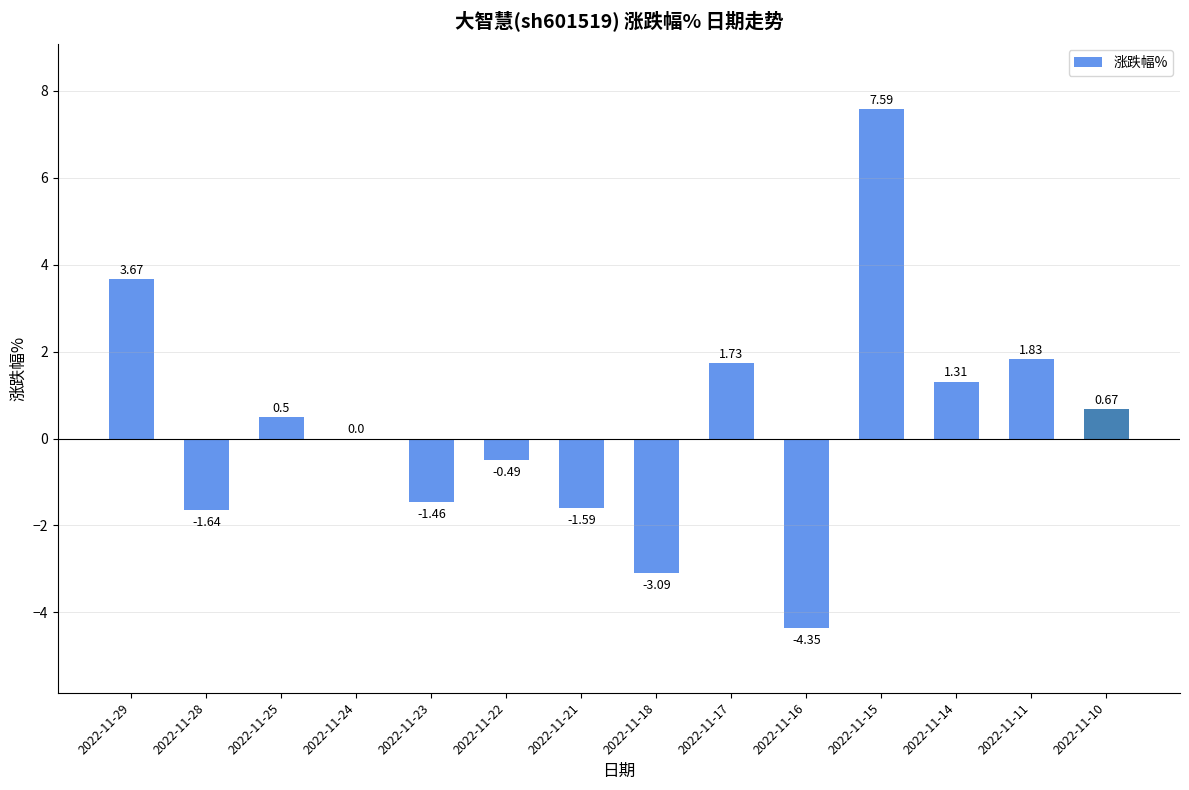

What is the sum of the values at 2022-11-16 and 2022-11-18?

-7.4